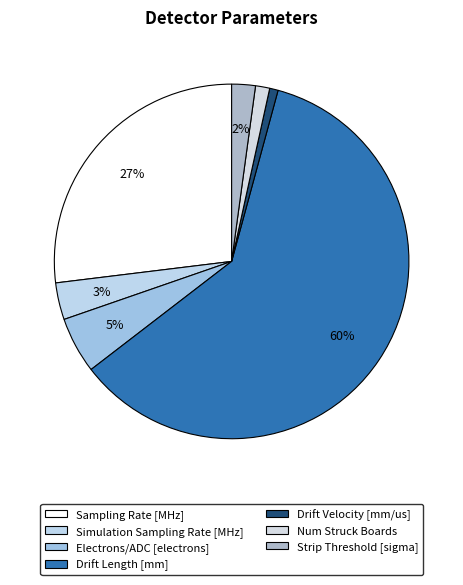

Is the sum of Num Struck Boards and Drift Length [mm] greater than half?

Yes